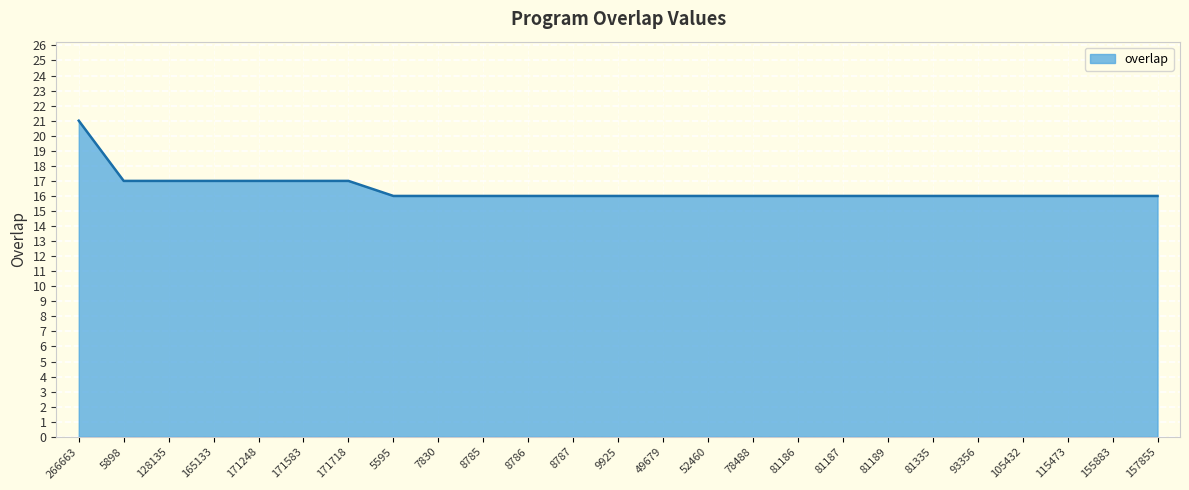

Reading left to right, transcribe all the data shown in this chart.

266663=21	5898=17	128135=17	165133=17	171248=17	171583=17	171718=17	5595=16	7830=16	8785=16	8786=16	8787=16	9925=16	49679=16	52460=16	78488=16	81186=16	81187=16	81189=16	81335=16	93356=16	105432=16	115473=16	155883=16	157855=16